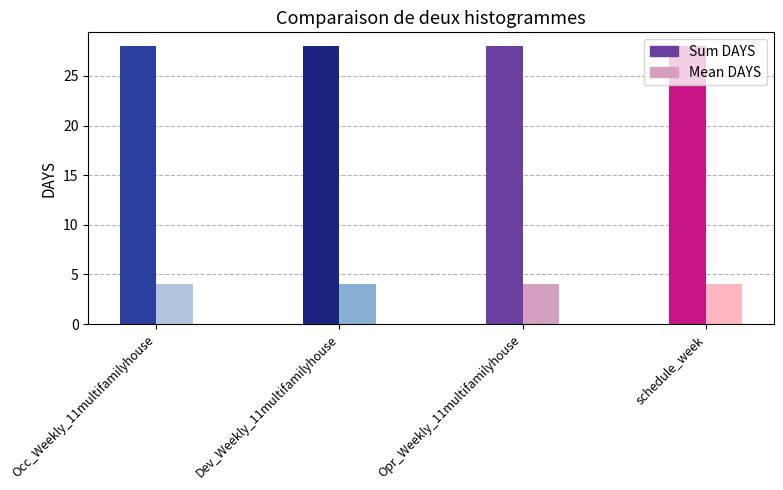

What is the spread (max minus min) of values at Opr_Weekly_11multifamilyhouse?

24